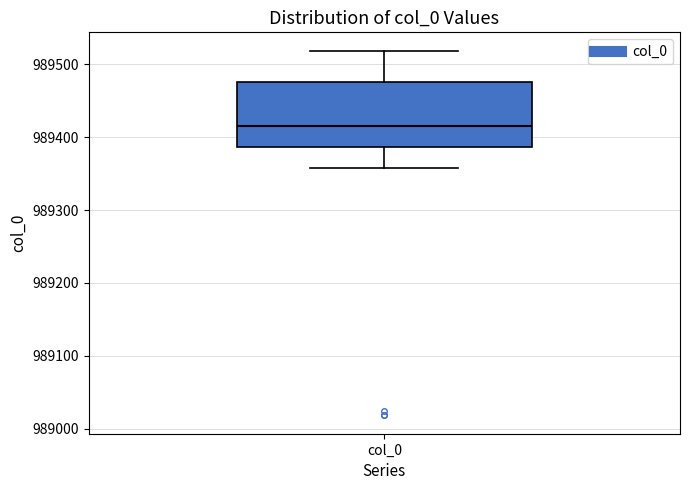

Transcribe this box plot: give where the median line is, the range the box spans, and where the two whiskers end, as read against the y-axis. The values are not printed on the chart, so give them approximately, as read against the axis.

median 989420, box 989390 to 989480, whiskers 989360 to 989520